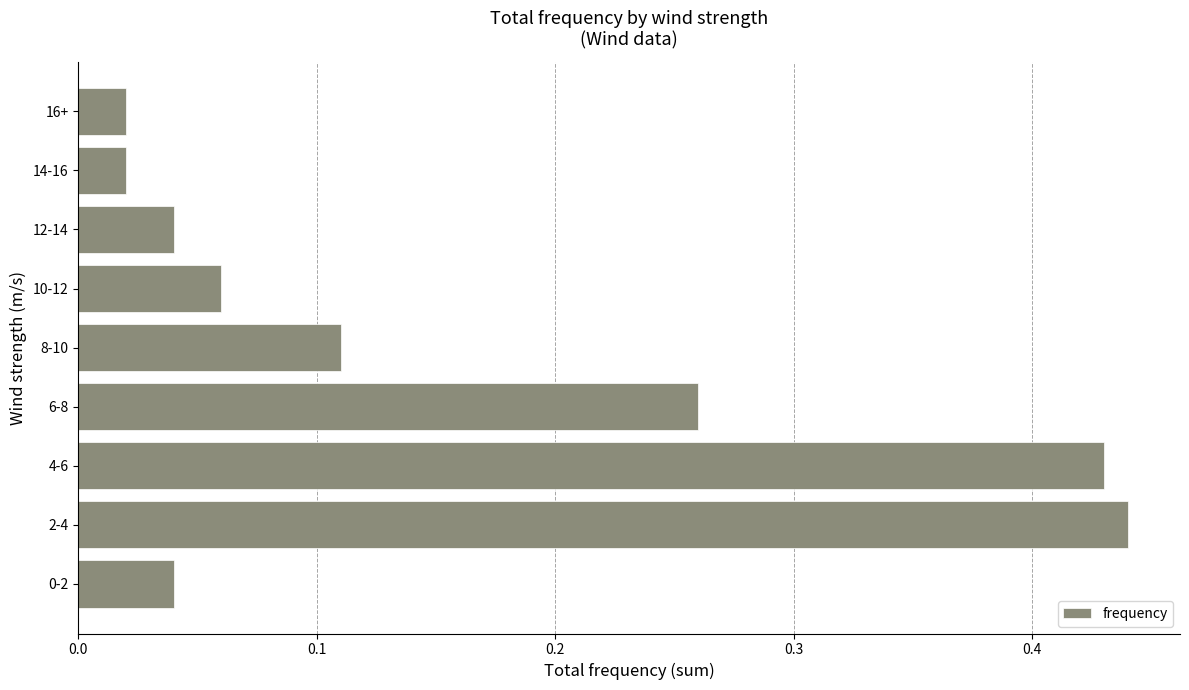

What is the sum of the values at 8-10 and 4-6?

0.5